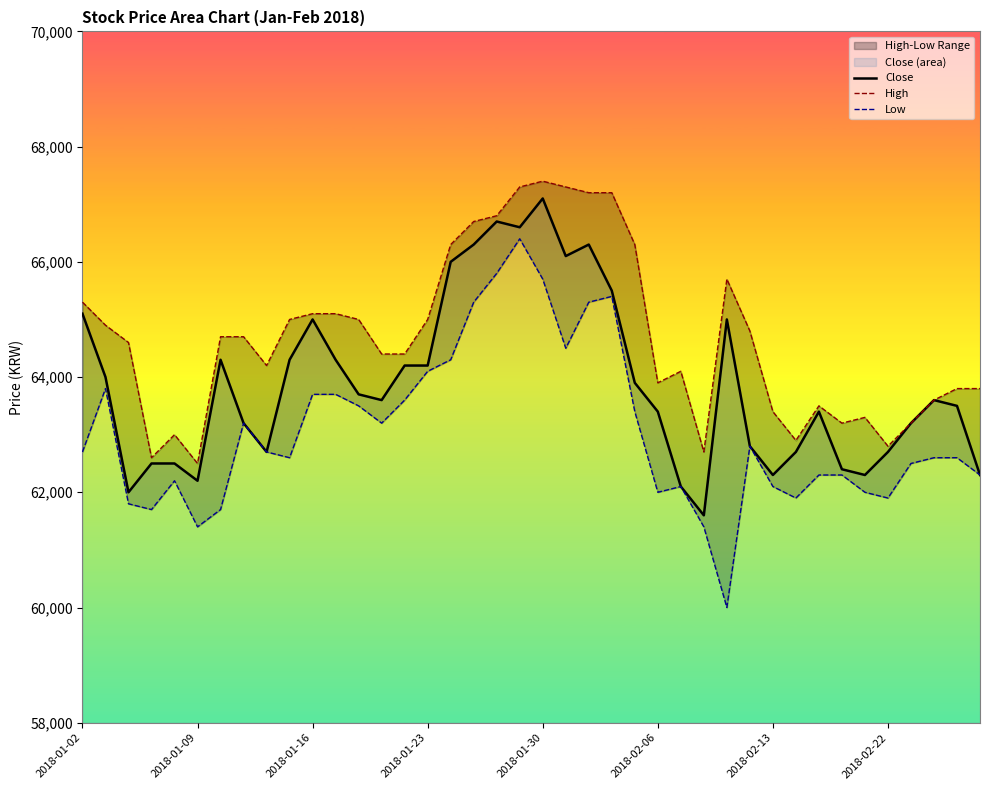

Which category has the highest value in the Close series?

2018-01-30